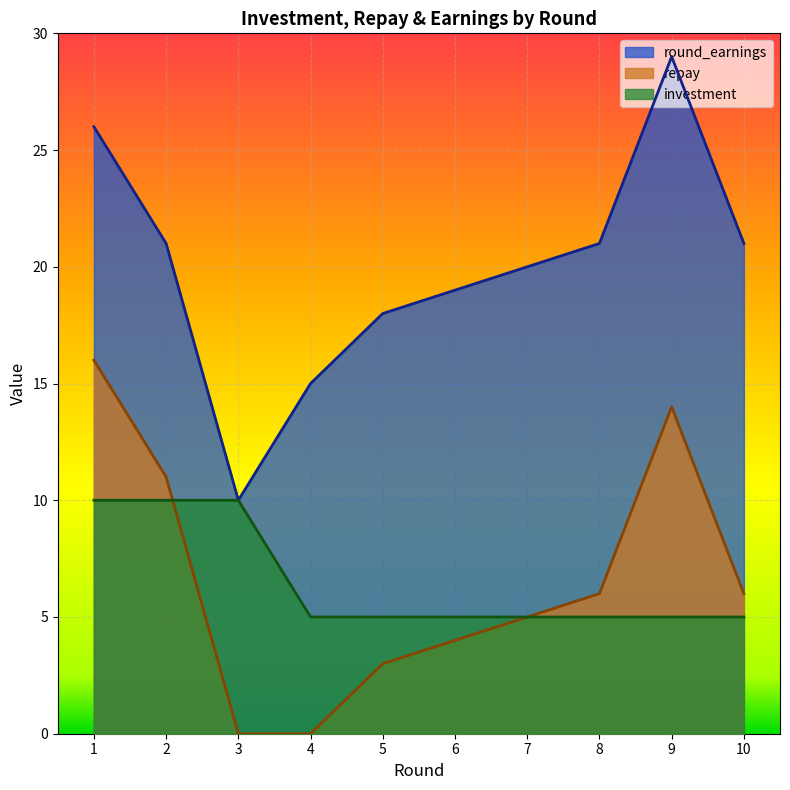

Which series has the largest total across all categories?

round_earnings